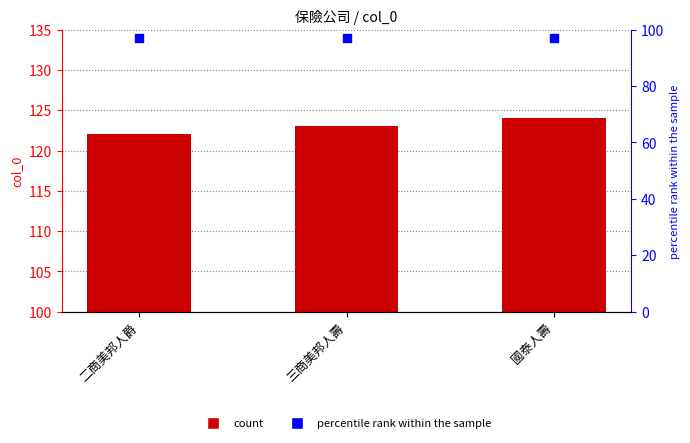

At how many categories does at least one series exceed 108?

3